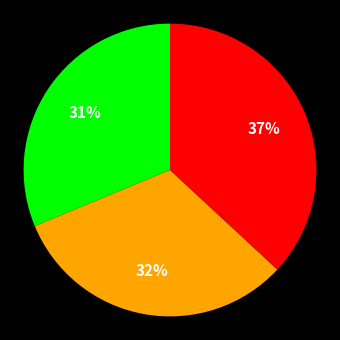

Is there any slice that represents more than half of the pie?

No